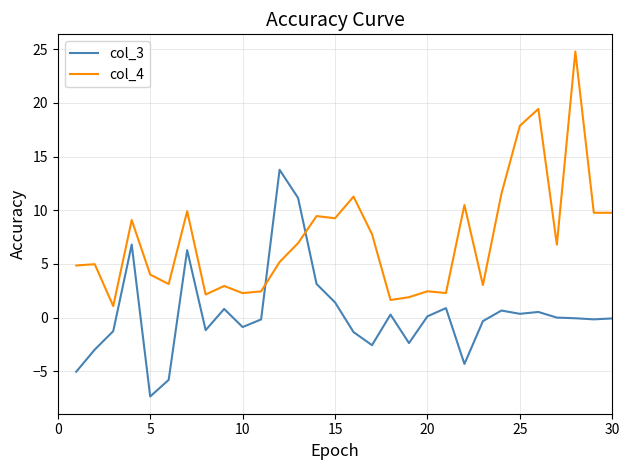

Does the chart have visible grid lines?

Yes